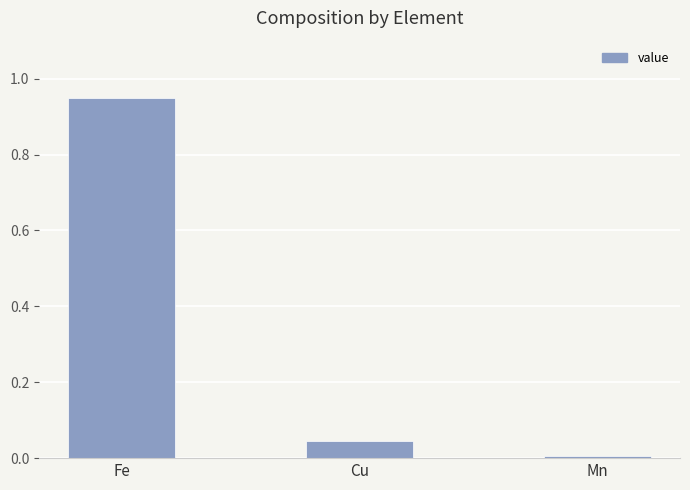

The value at Fe is 1.2. True or false?

False